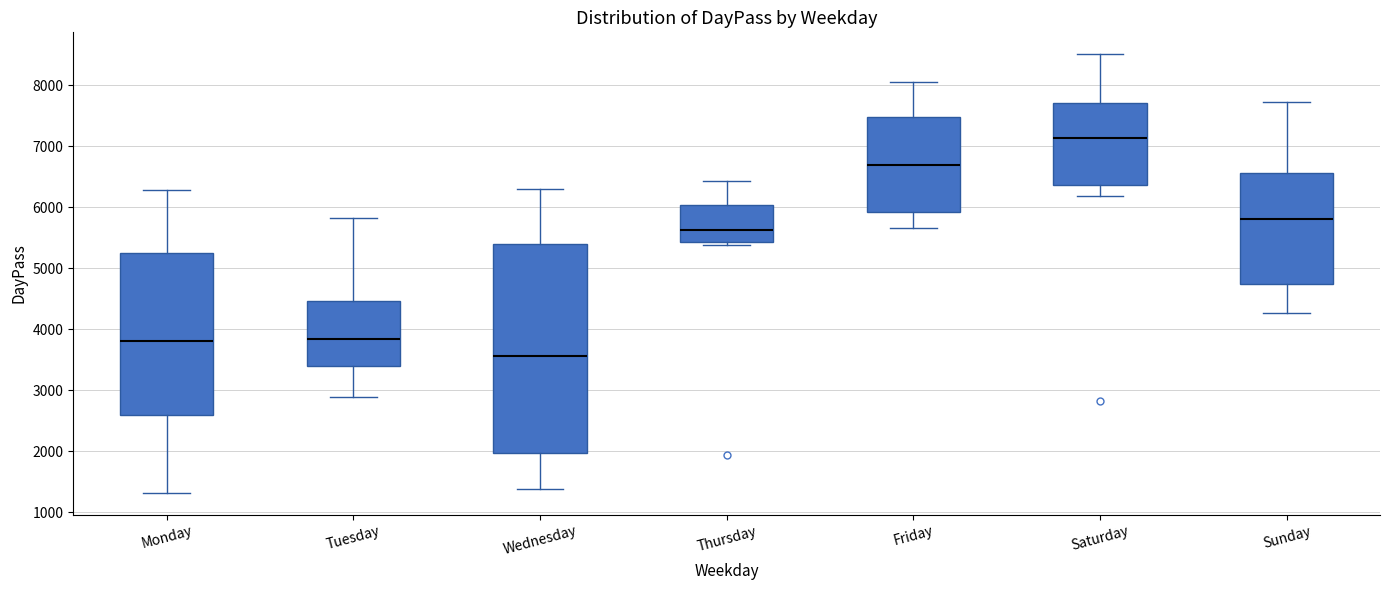

Which box's median line is the highest?

Saturday